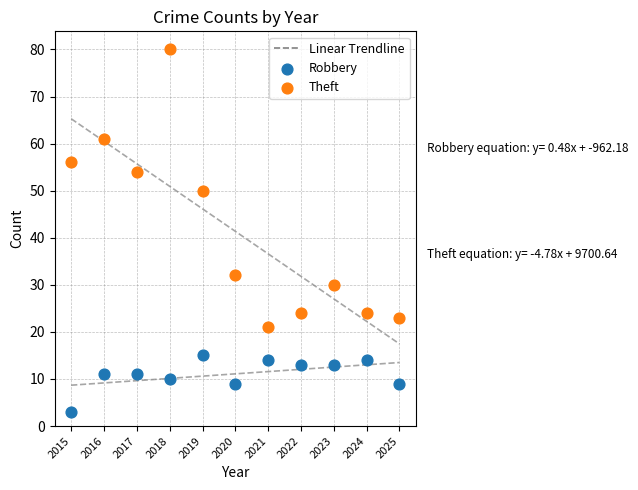

What is the X range (max minus min) for the scatter plot?

10